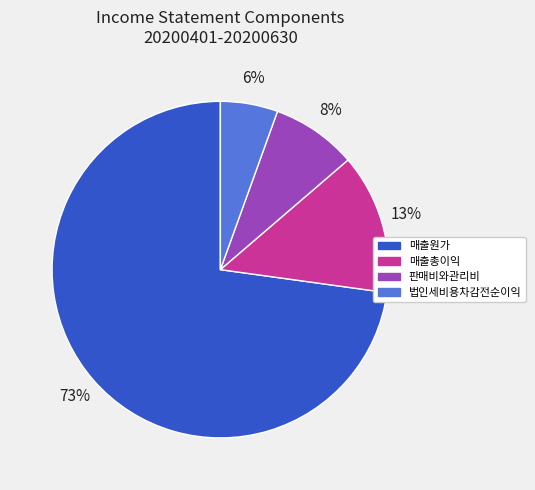

How many segments does this pie chart have?

4